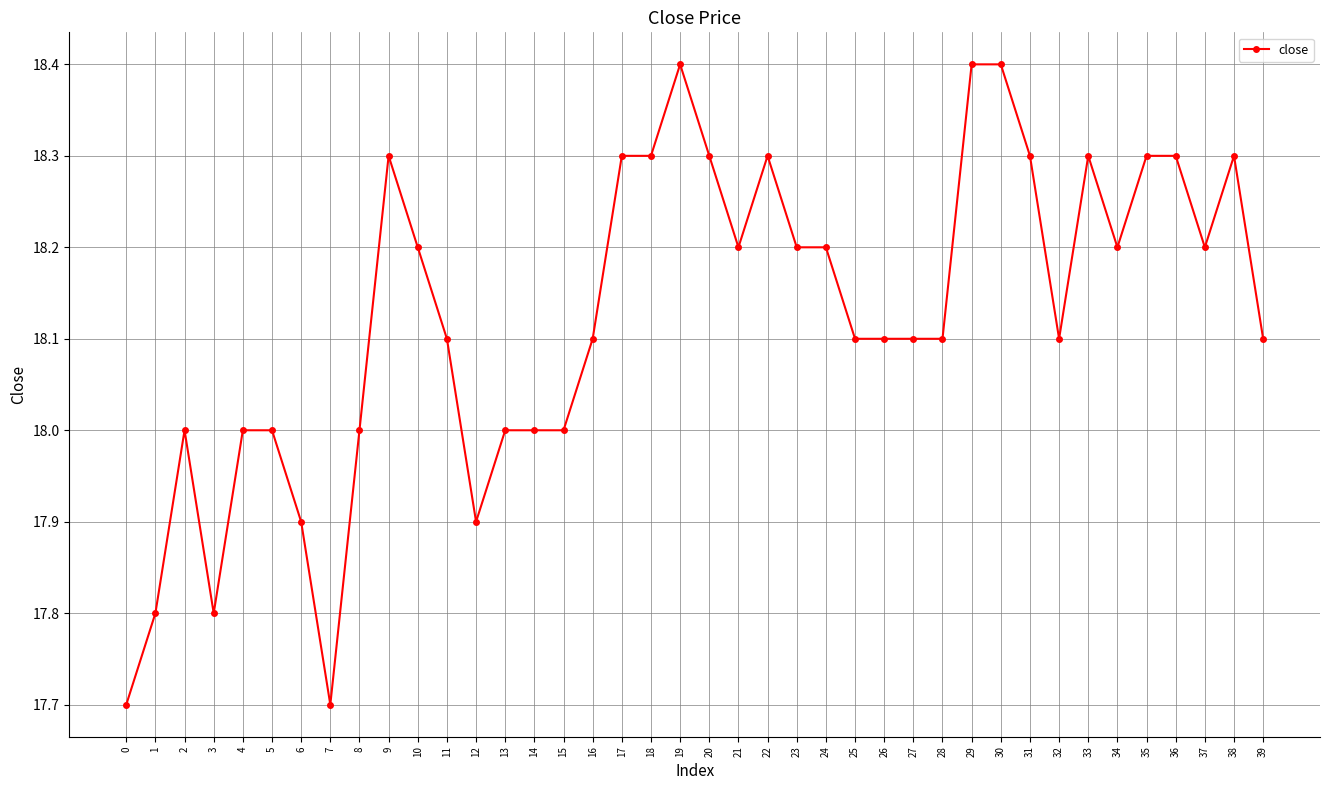

Read the value at 33.

18.3